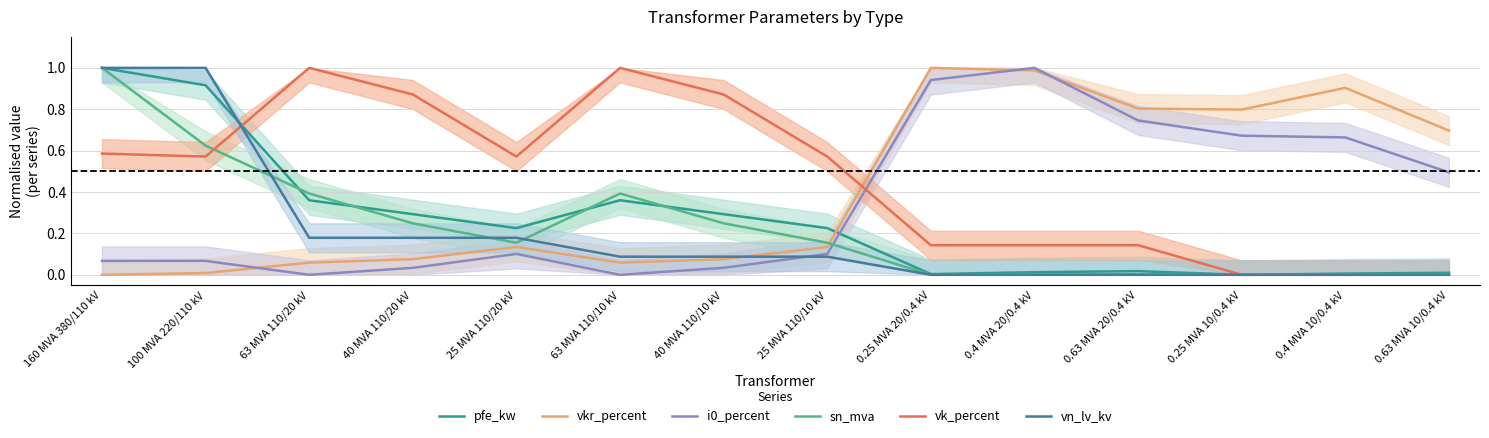

Count the number of data series in this chart.

6